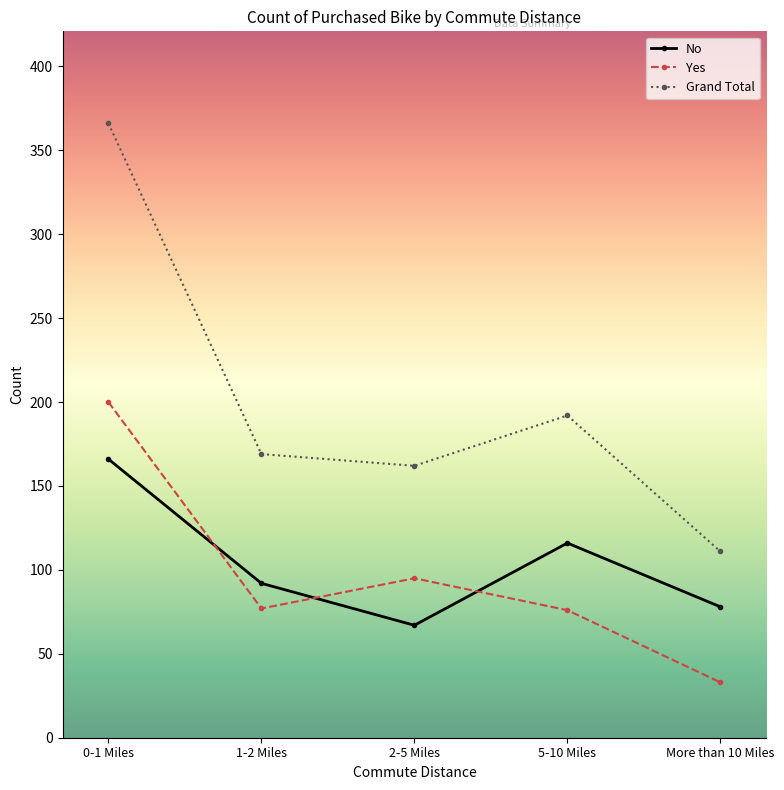

How many lines are shown in the chart?

3